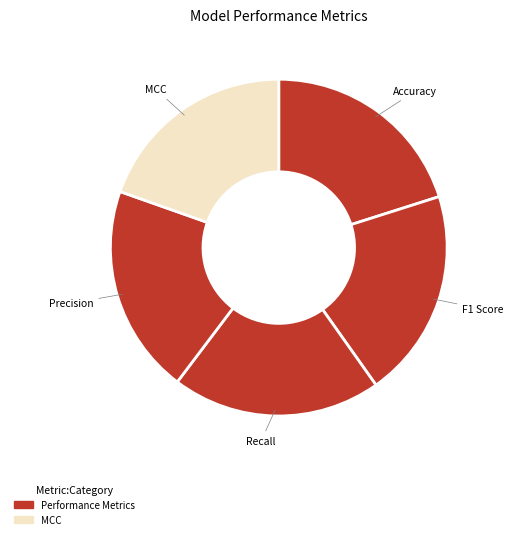

Is it true that F1 Score is 35% of the pie?

False